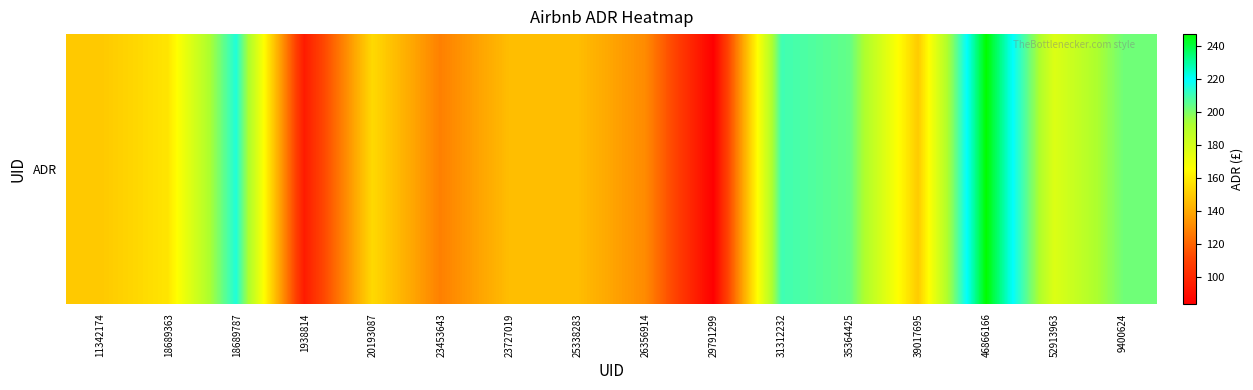

The value at 20193087 is 154.4. True or false?

True